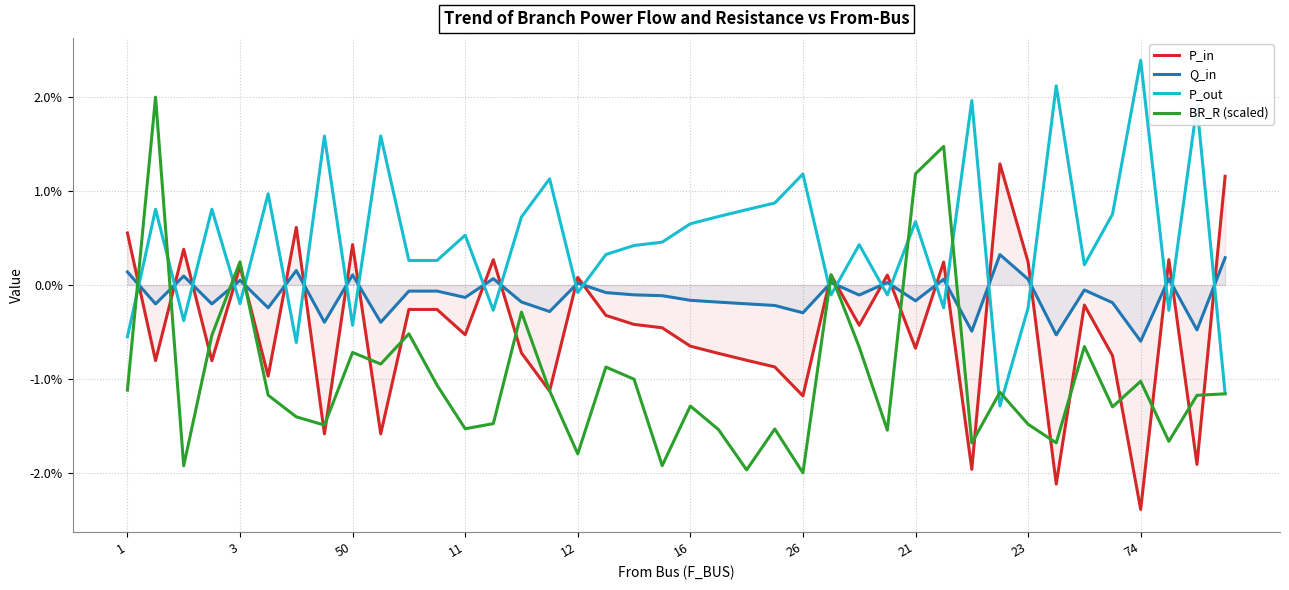

How many interior local valleys does the P_in series have?

14